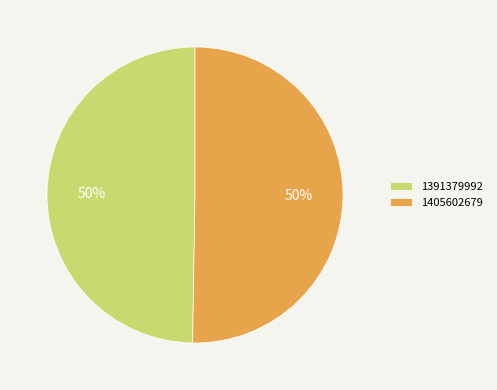

To the nearest percent, what is the combined percentage of 1405602679 and 1391379992?

100%